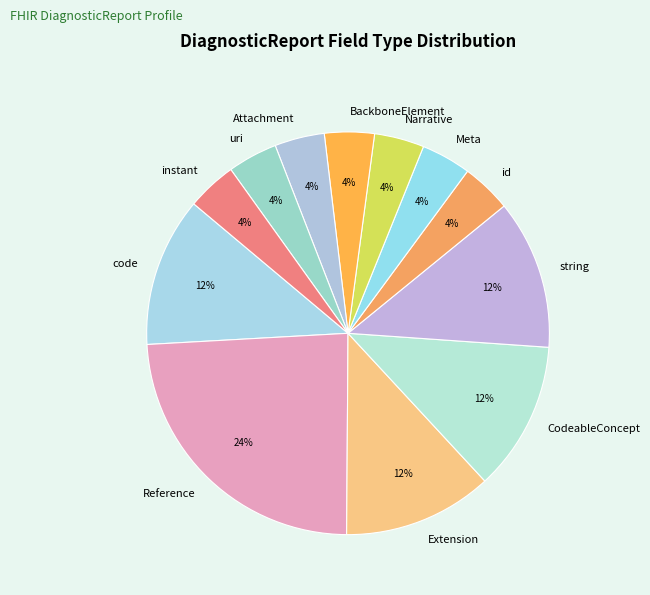

How many slices are in this pie chart?

12